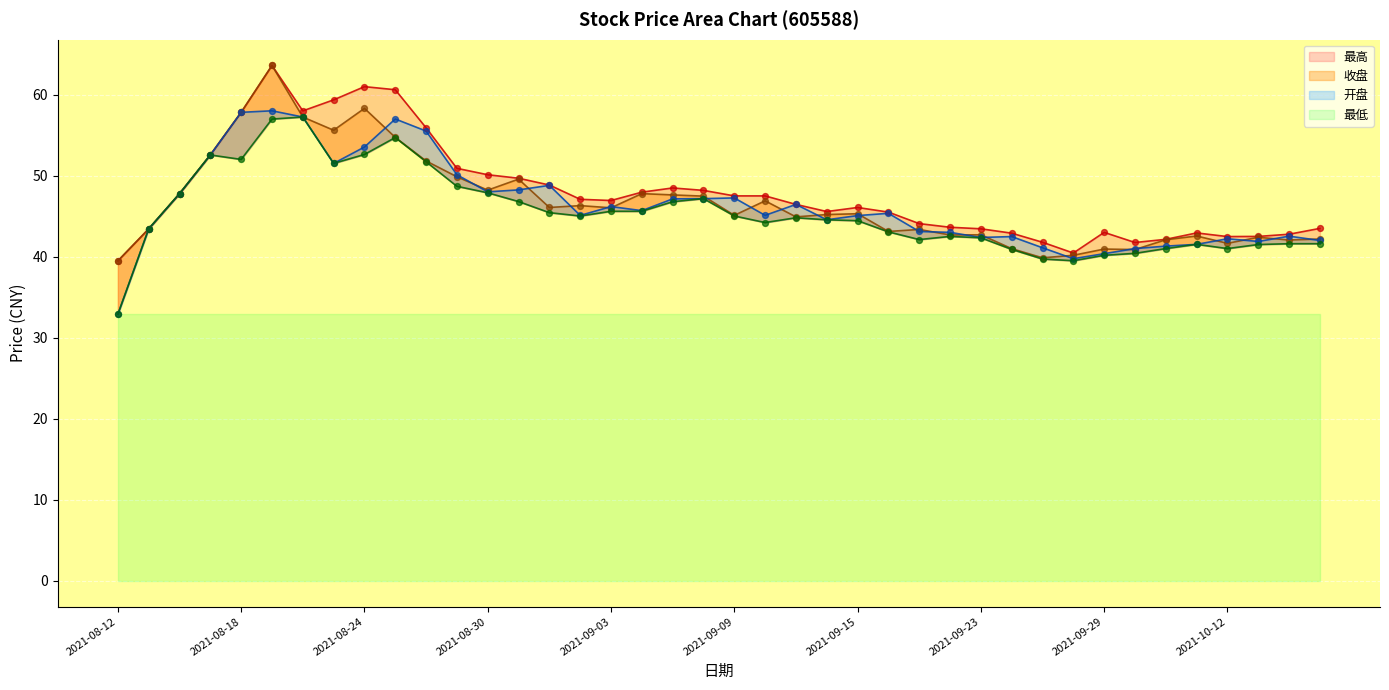

At which category is the sum across all series the highest?

2021-08-19